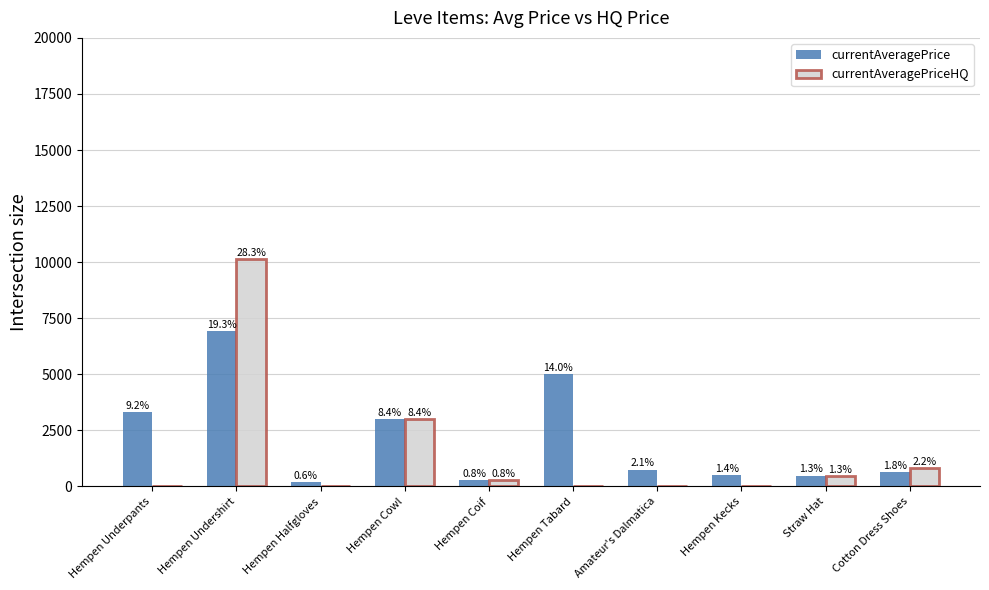

At which category does the chart reach its minimum across all series?

Hempen Underpants